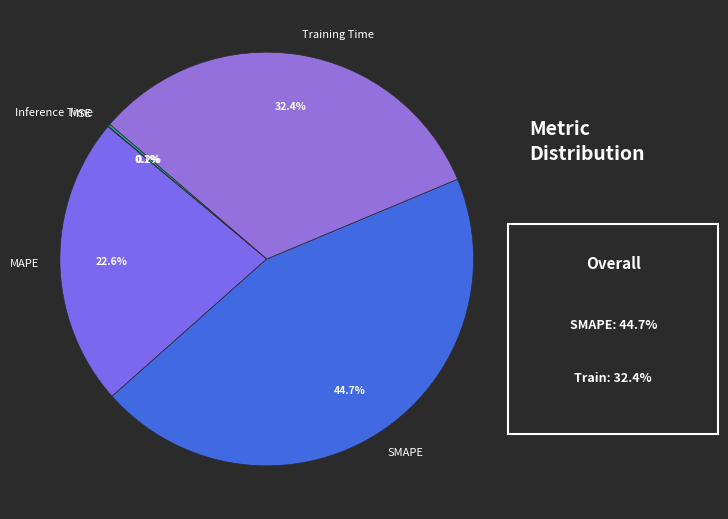

Is the sum of SMAPE and Training Time greater than half?

Yes